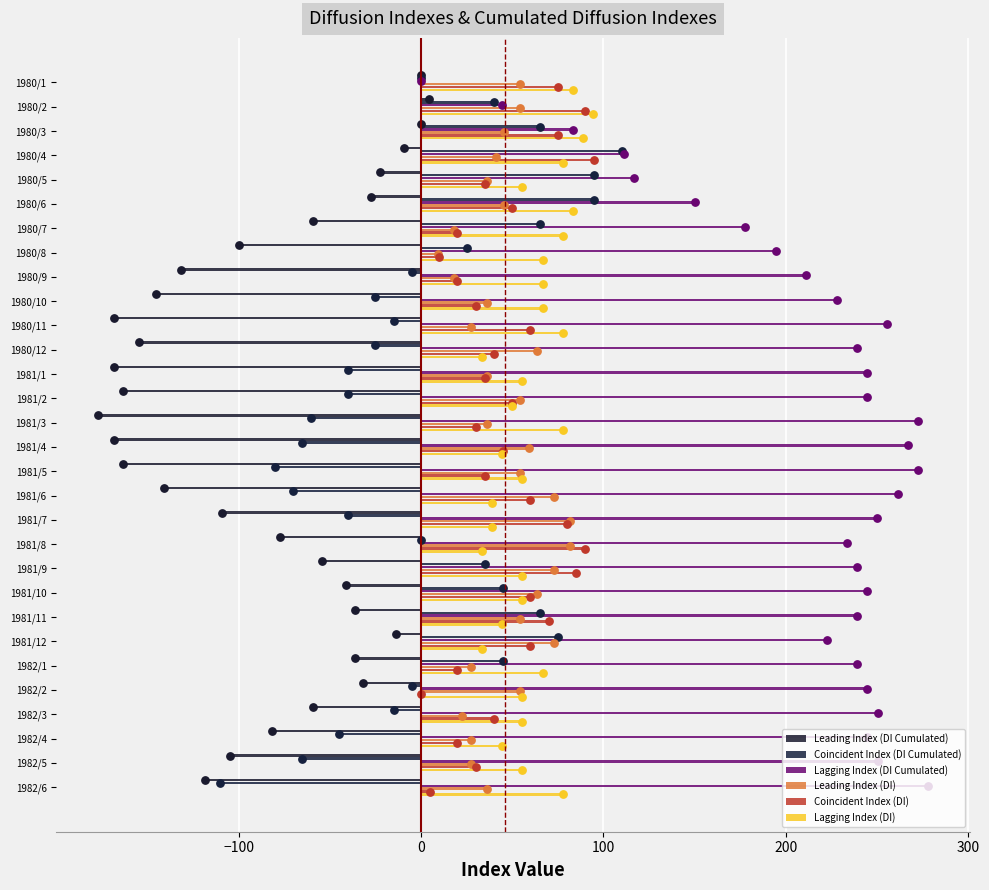

At how many categories does at least one series exceed -87?

30